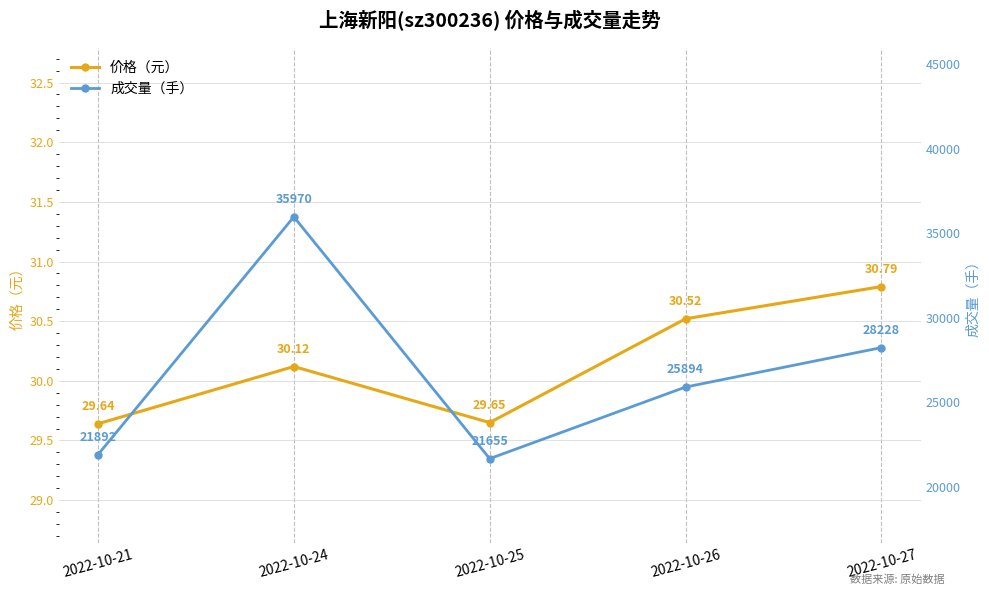

True or false: 成交量（手） and 价格（元） intersect in this chart.

False